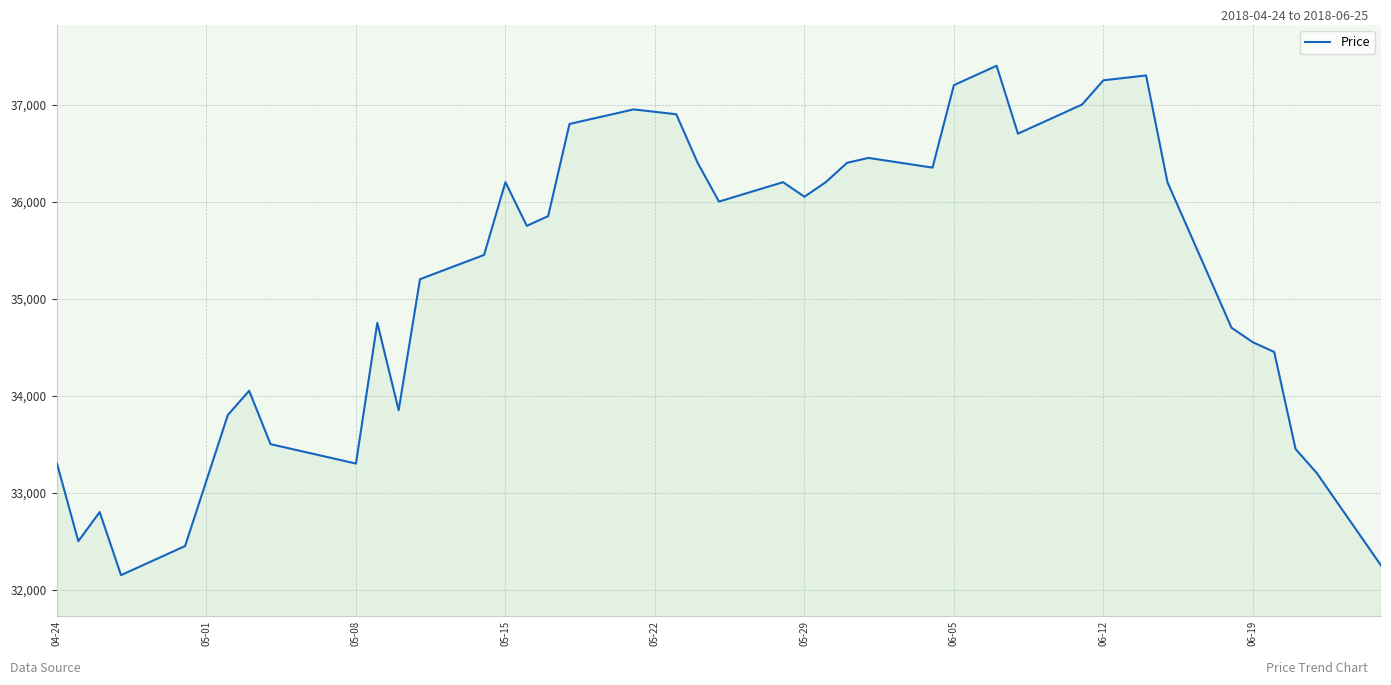

Reading left to right, list all the values displayed in this chart.

33300	32500	32800	32150	32450	33800	34050	33500	33300	34750	33850	35200	35450	36200	35750	35850	36800	36950	36900	36400	36000	36200	36050	36200	36400	36450	36350	37200	37400	36700	37000	37250	37300	36200	34700	34550	34450	33450	33200	32250